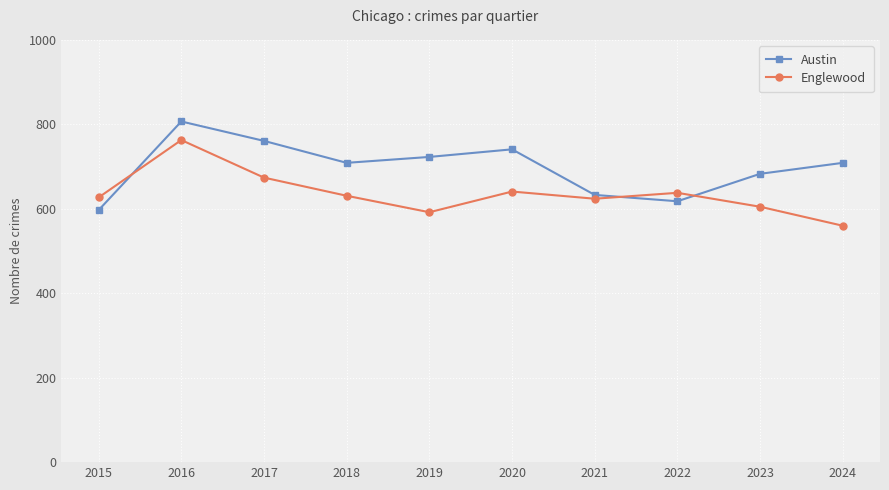

Between 2017 and 2018, which series saw the biggest shift?

Austin